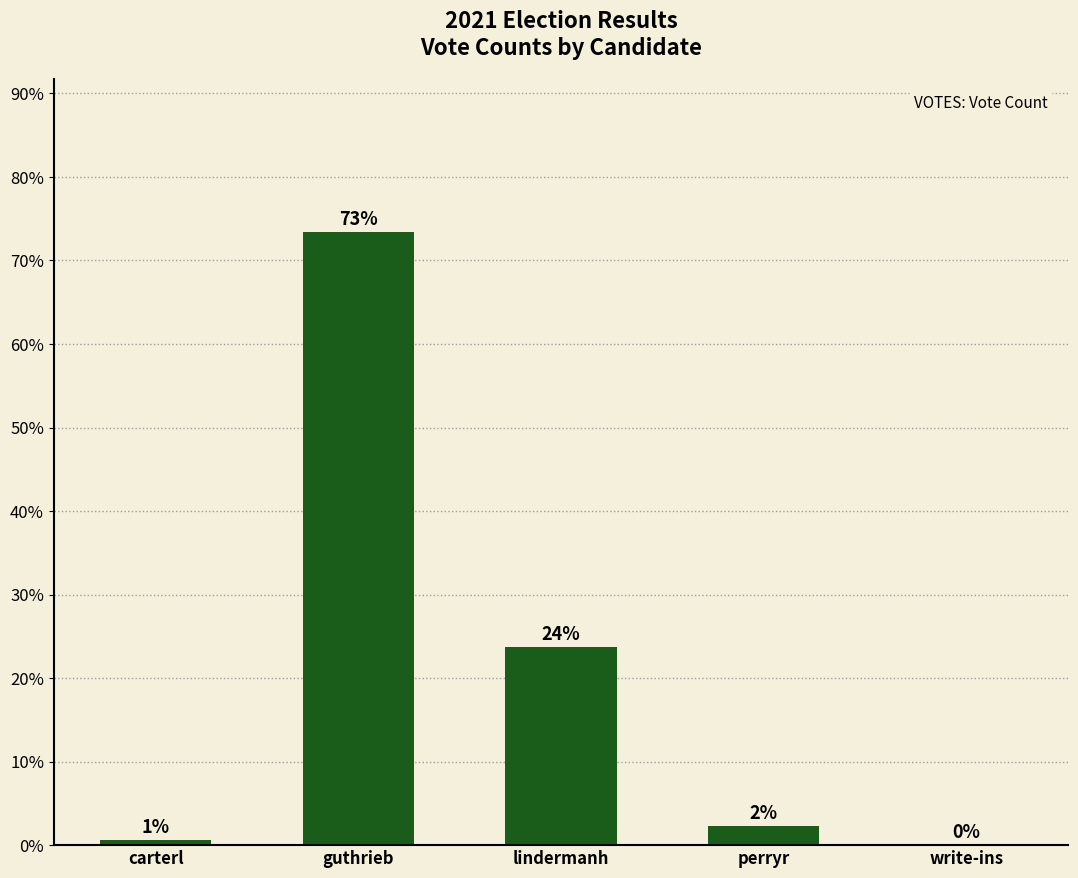

Are the bars horizontal?

No